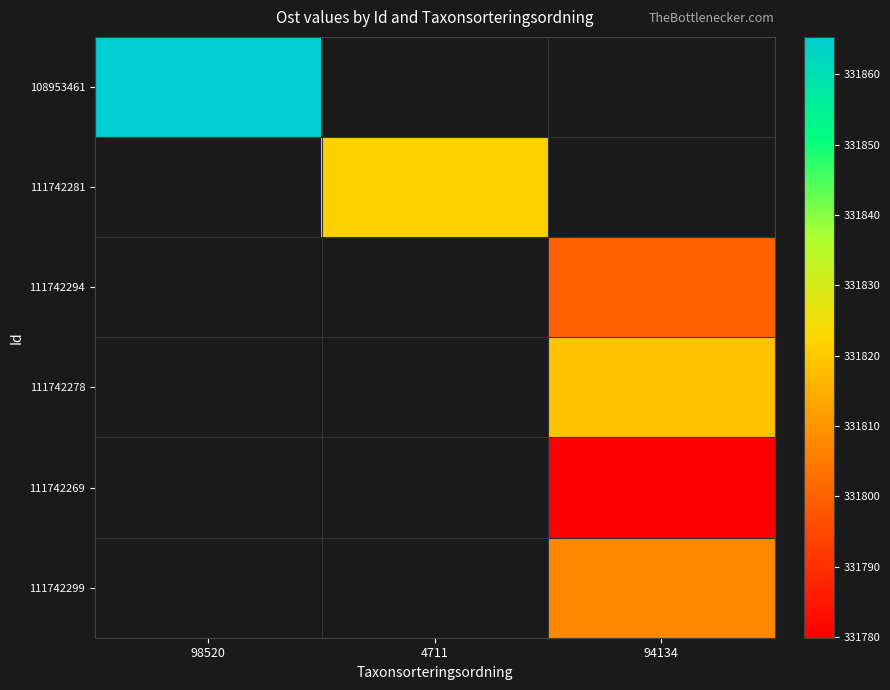

What value does the 111742269 series have at 94134?

331779.9